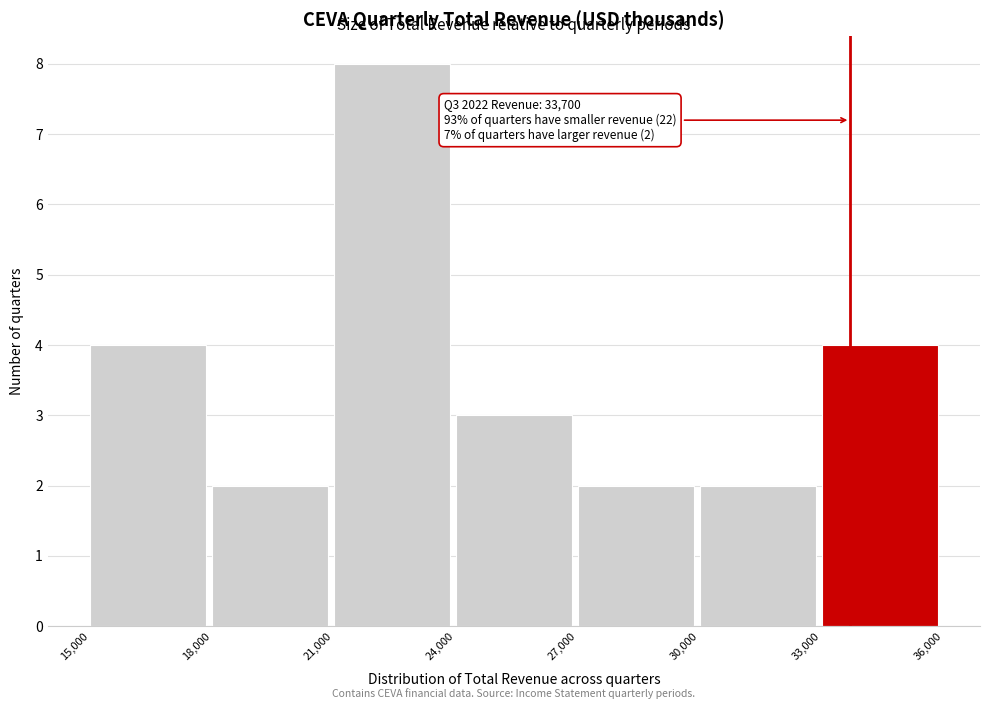

Which range on the x-axis has the tallest bar?

21,000 to 24,000